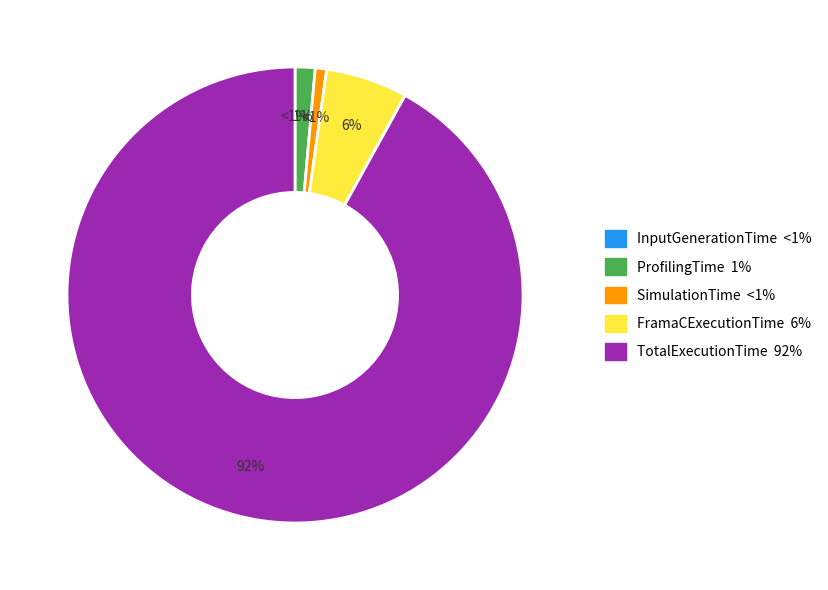

Combined, what portion of the pie is FramaCExecutionTime and ProfilingTime?

7.2%